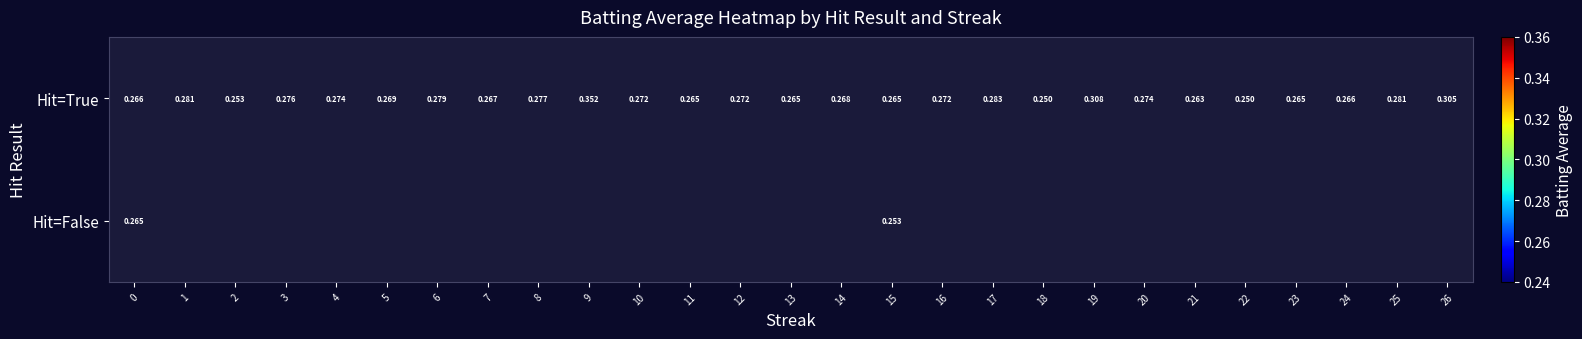

Is the value of Hit=False at 26 greater than the value of Hit=True at 4?

No